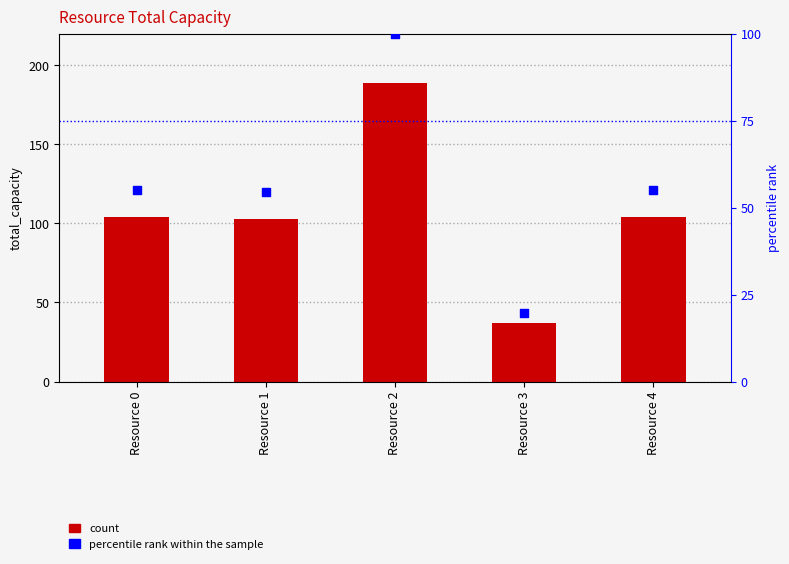

At how many categories does at least one series exceed 75?

4